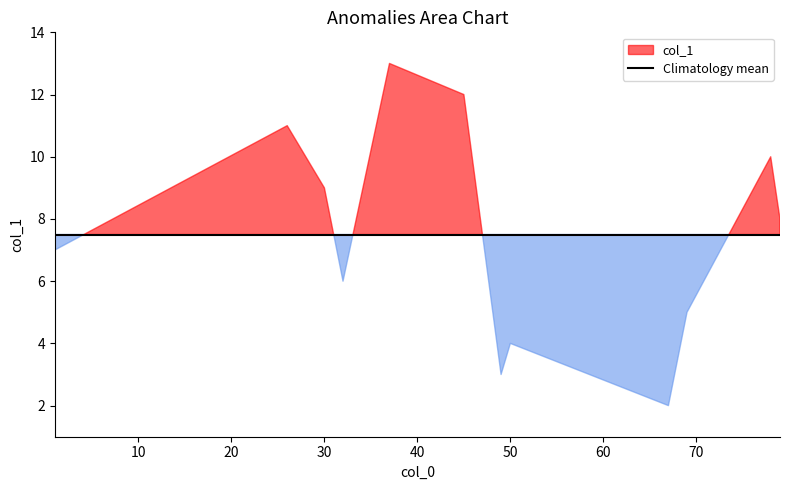

What is the difference between the values at 49 and 1?

4.0